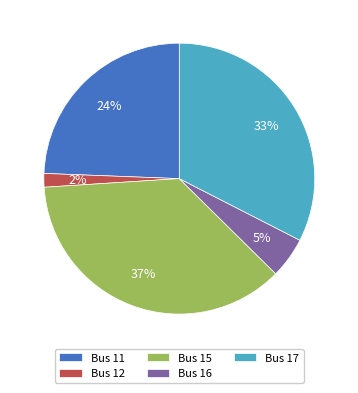

What percentage is the Bus 17 slice, to the nearest percent?

33%